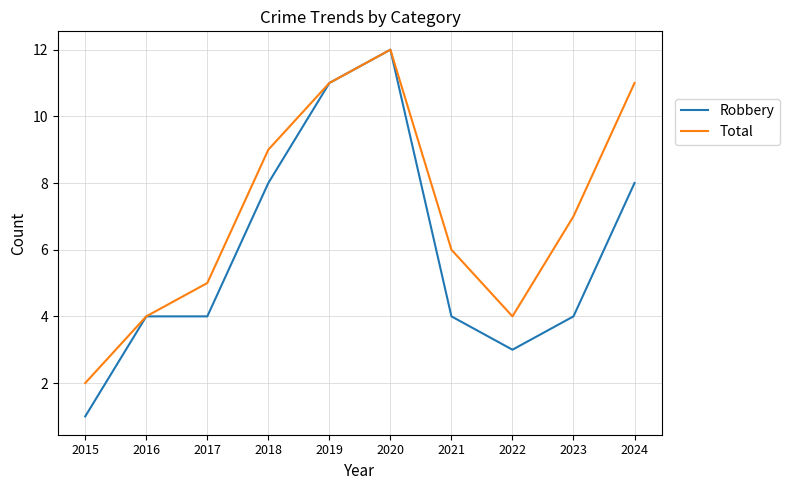

At 2022, list the series in order from smallest to largest.

Robbery, Total